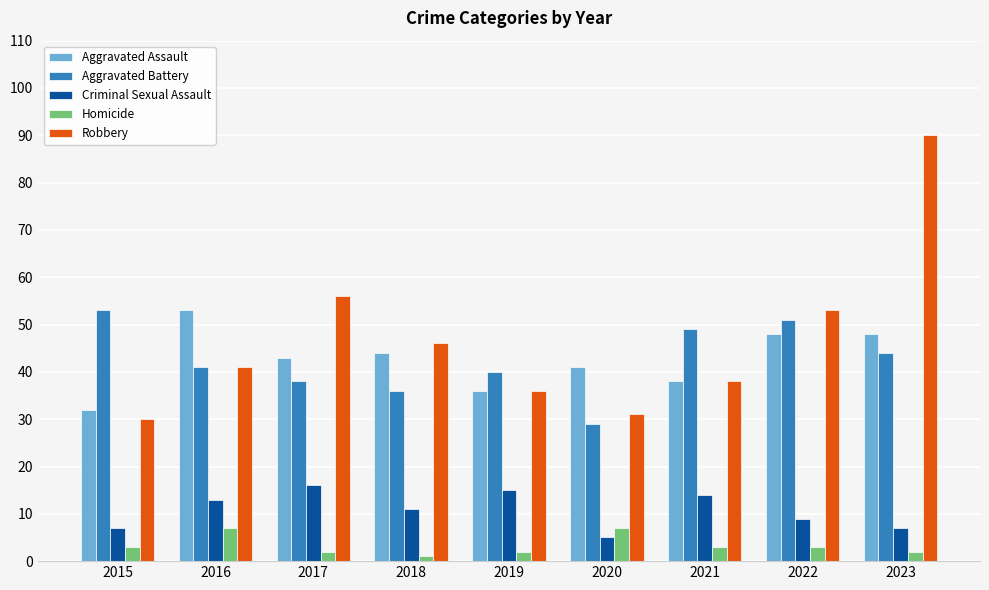

Which series has the largest range (max minus min)?

Robbery